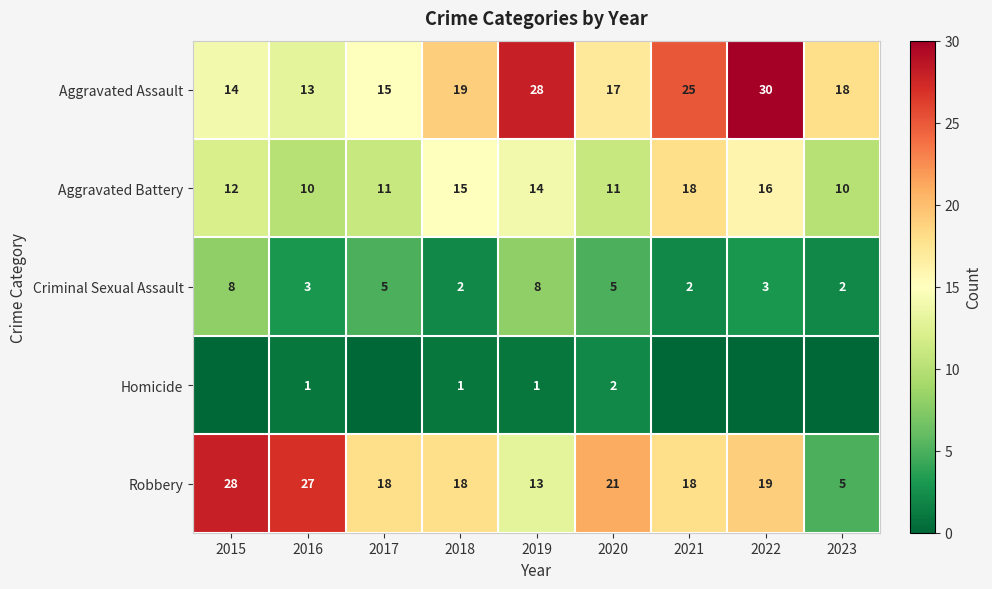

Between 2017 and 2019, which is larger?

2019